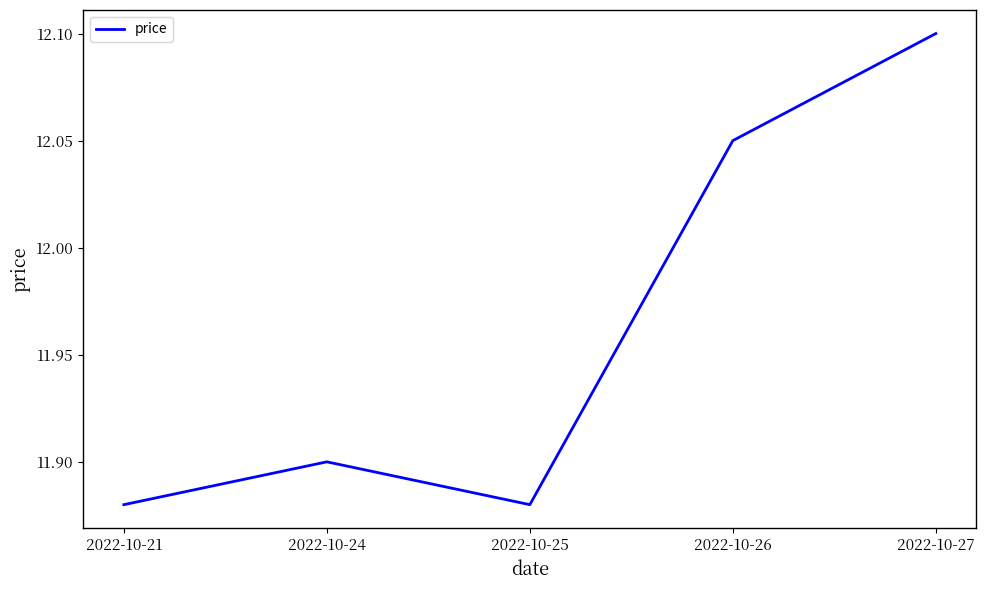

Where is the first local maximum?

2022-10-24